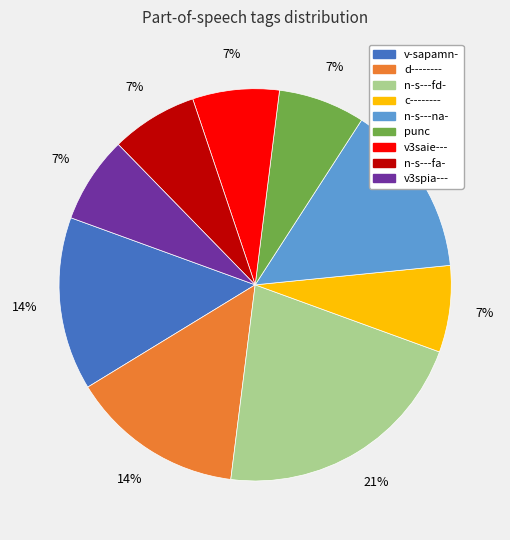

To the nearest percent, what is the combined percentage of v3spia--- and c--------?

14%